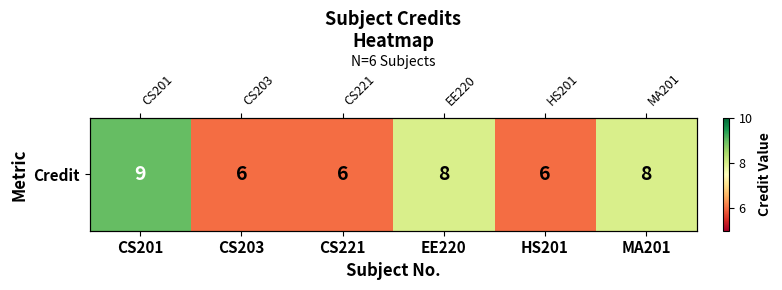

List the labels in order of value, smallest first.

CS203, CS221, HS201, EE220, MA201, CS201